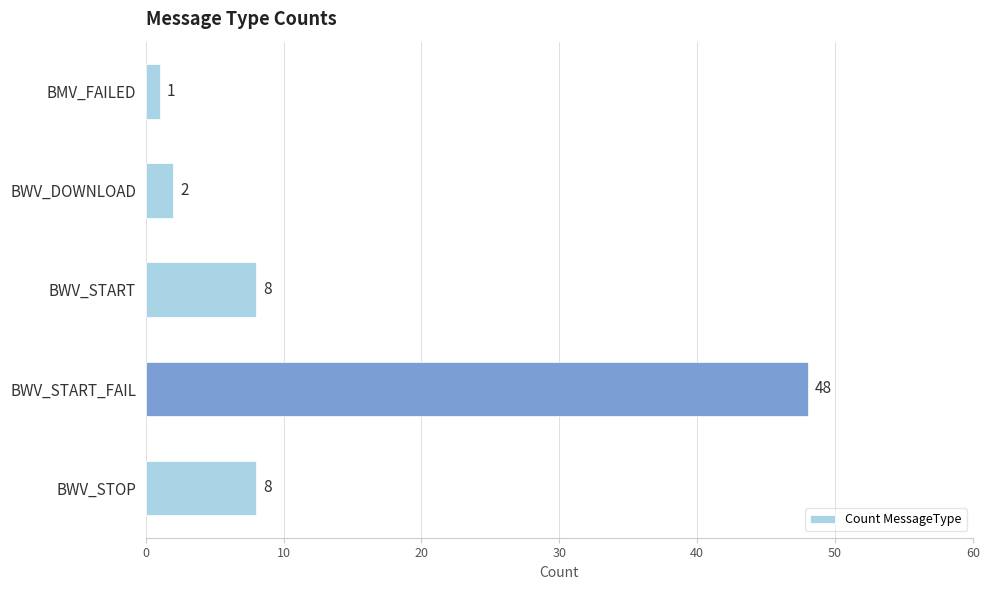

Between BWV_DOWNLOAD and BWV_START_FAIL, which is larger?

BWV_START_FAIL